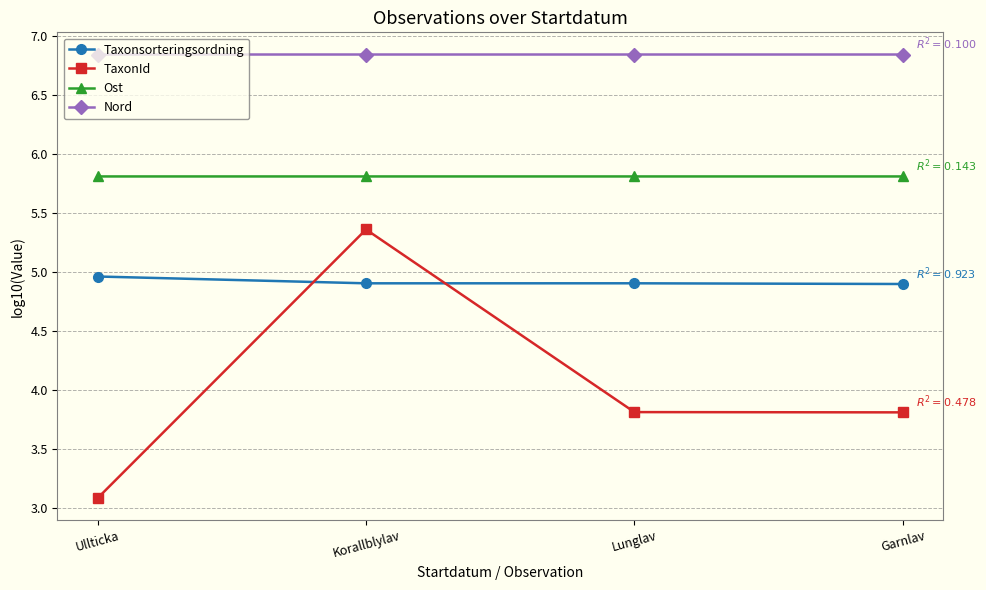

True or false: Ost and Nord cross at least once.

False